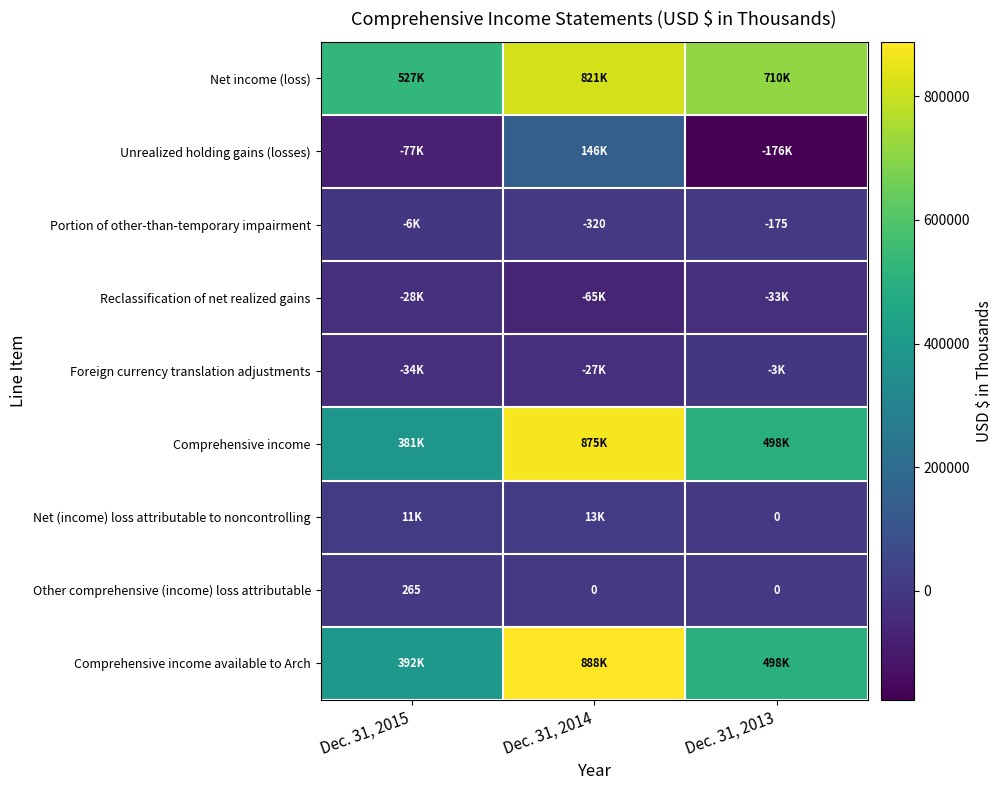

Which category has the highest value in the Other comprehensive (income) loss attributable series?

Dec. 31, 2015